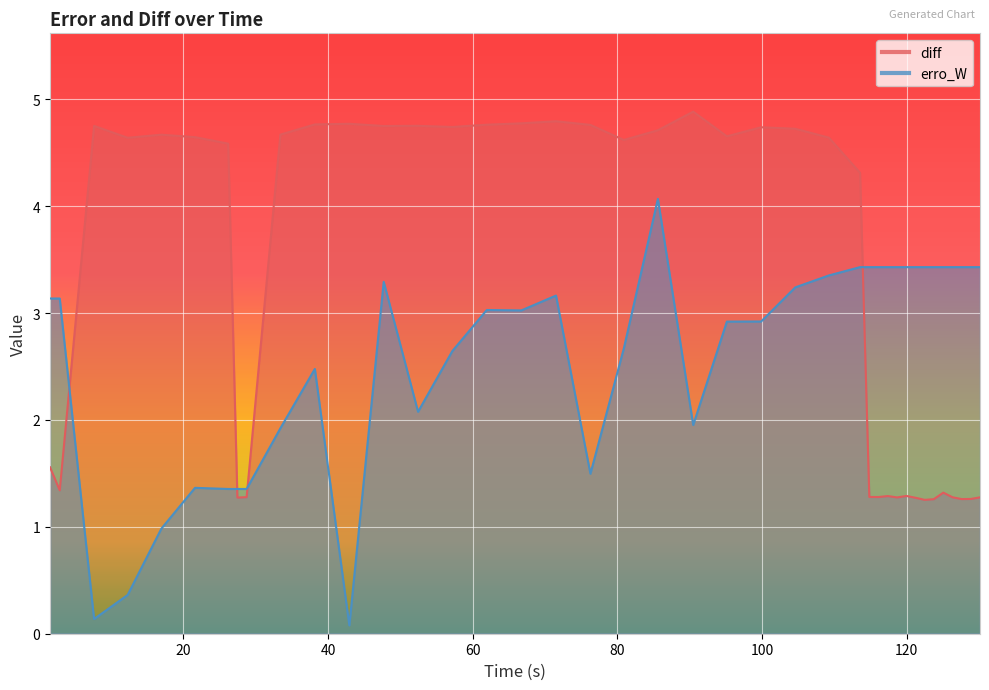

The diff series shows 1.3 at 116.1069913560013. True or false?

True